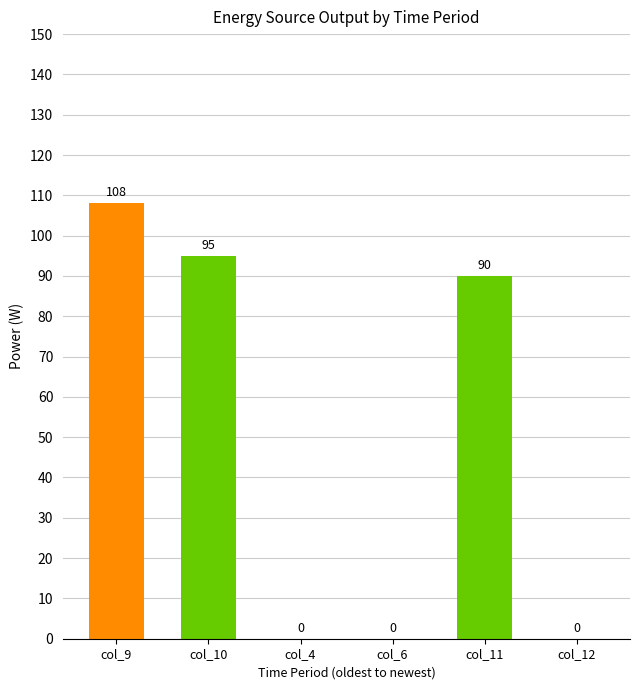

What is the change in value from col_9 to col_6?

-108